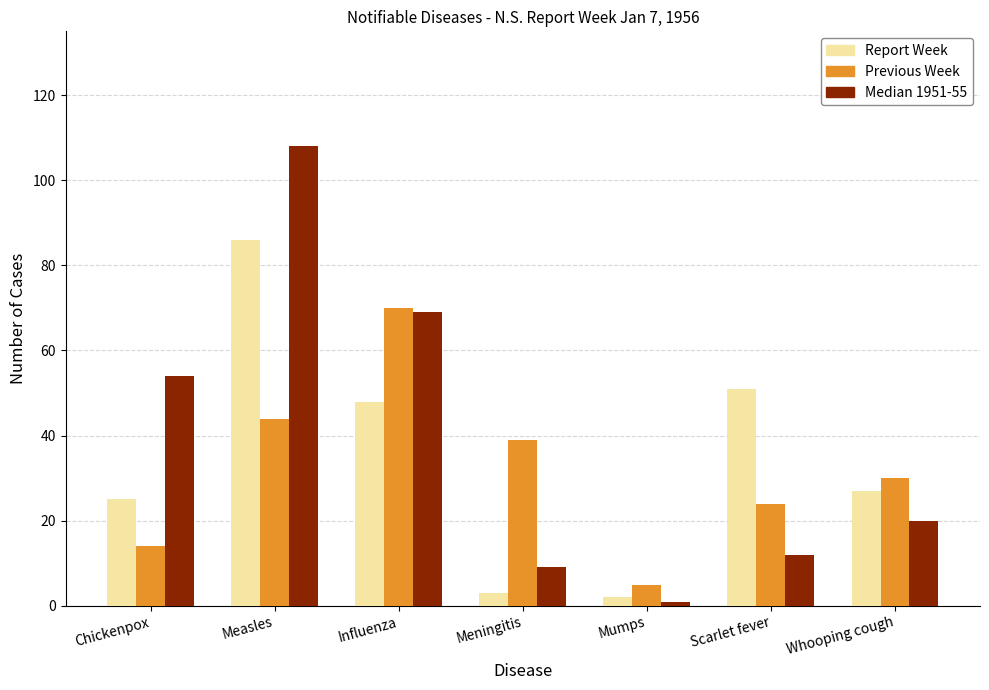

What is the spread (max minus min) of values at Meningitis?

36